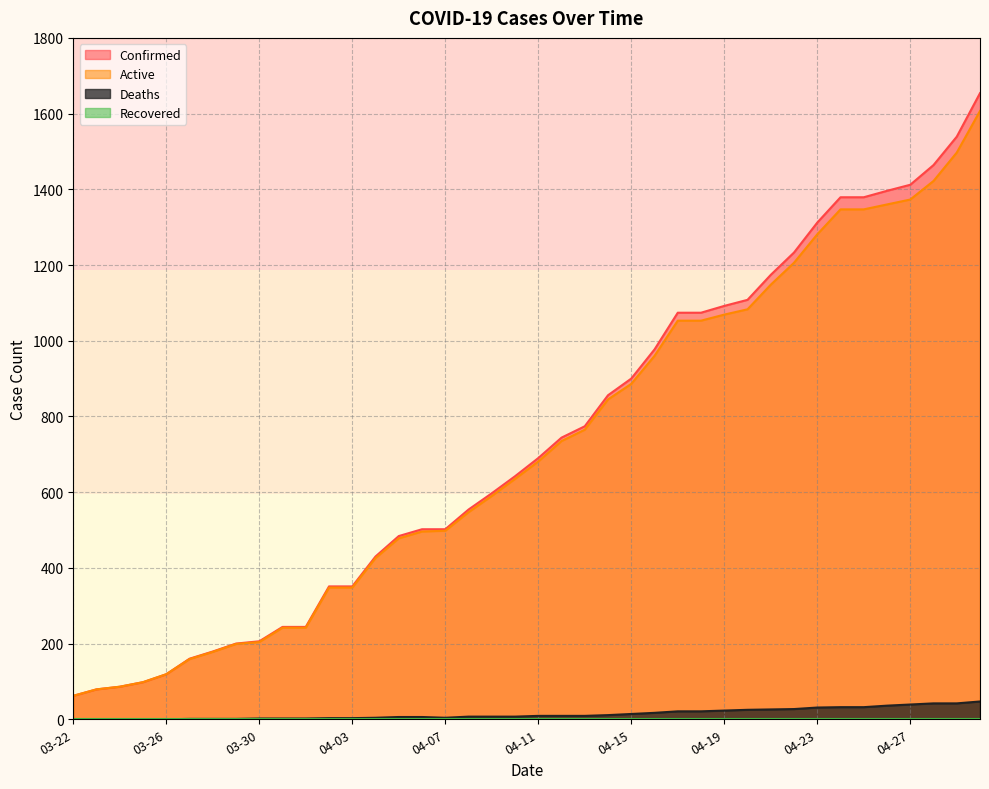

How many interior local valleys does the Deaths series have?

1